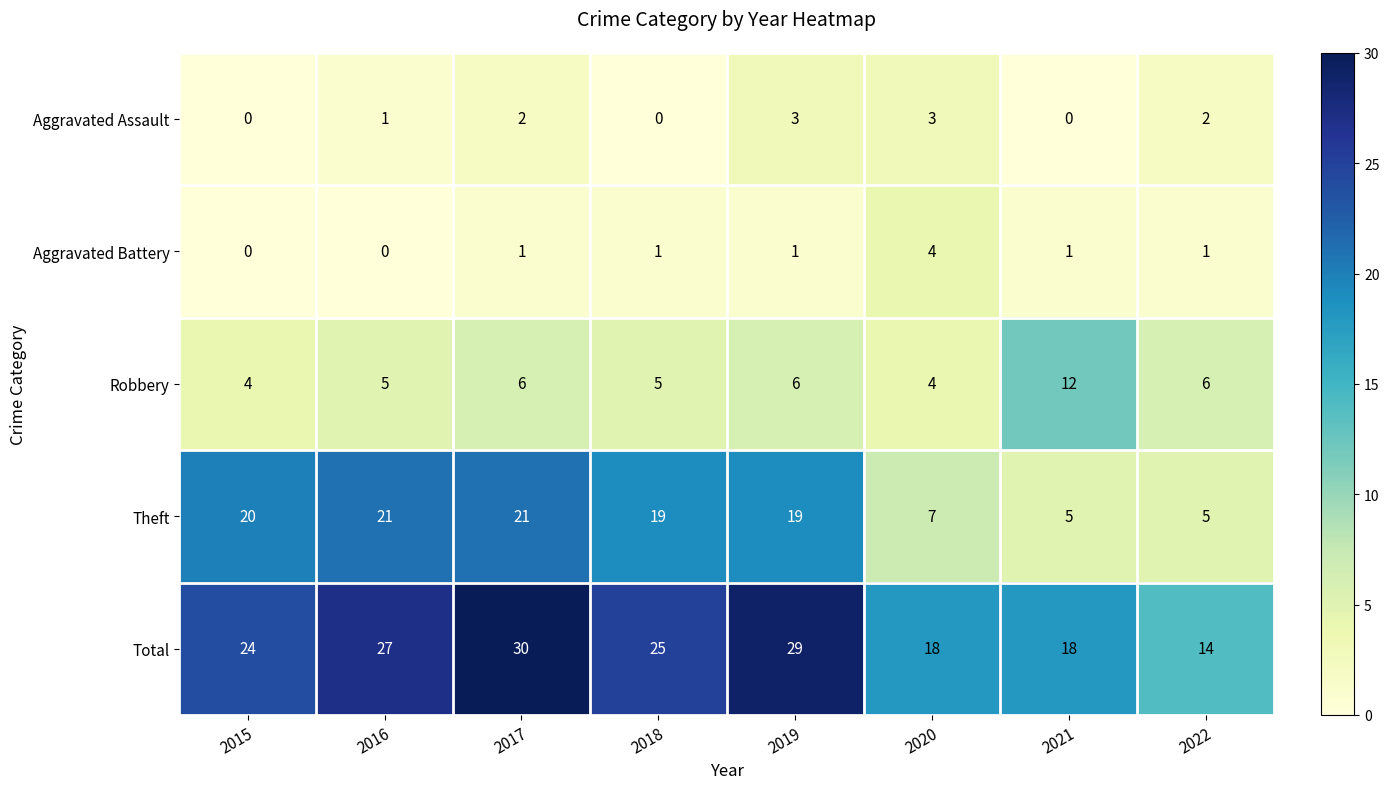

The value of Robbery at 2017 is 2. True or false?

False